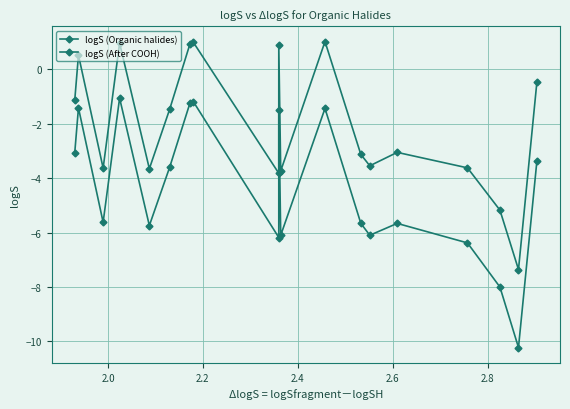

Which series has the largest total across all categories?

logS (After COOH)